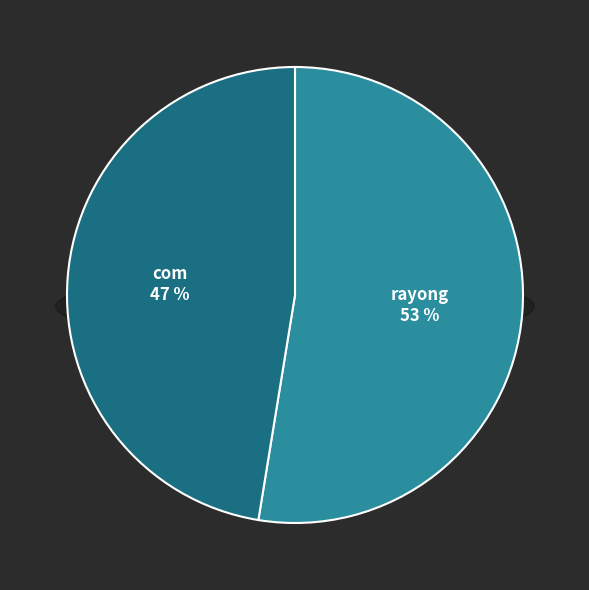

How many slices are in this pie chart?

2